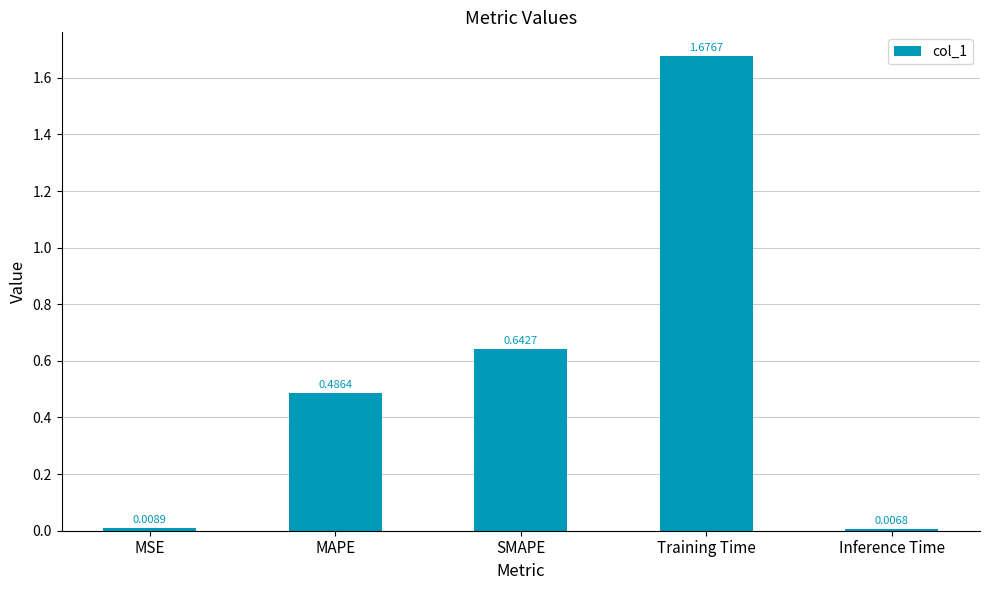

Which category has the highest value across all series?

Training Time